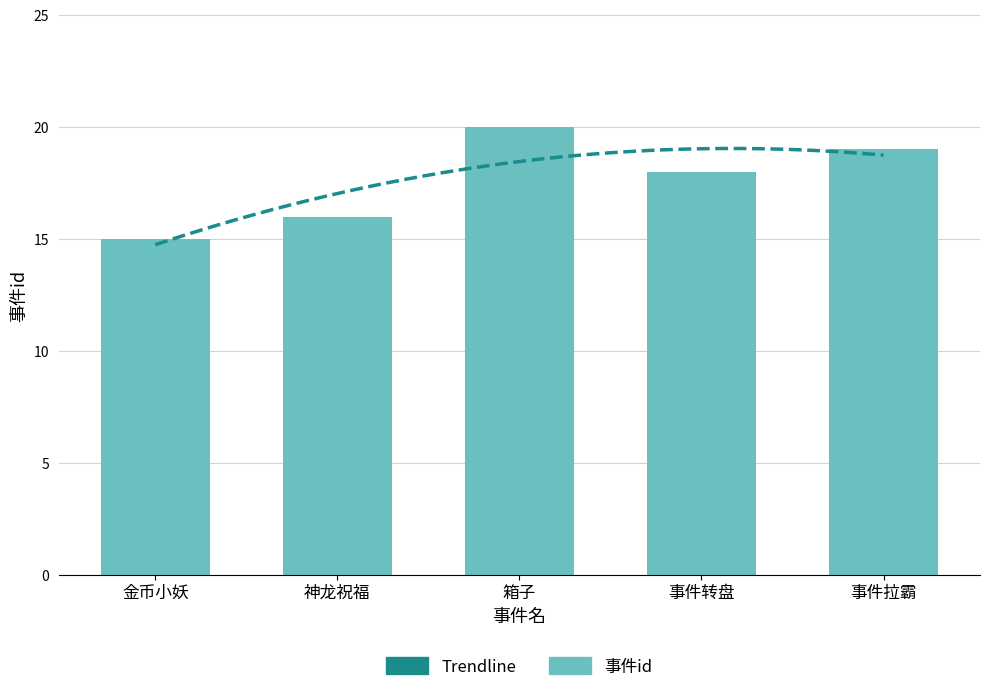

What is the change in value from 箱子 to 事件转盘?

-2